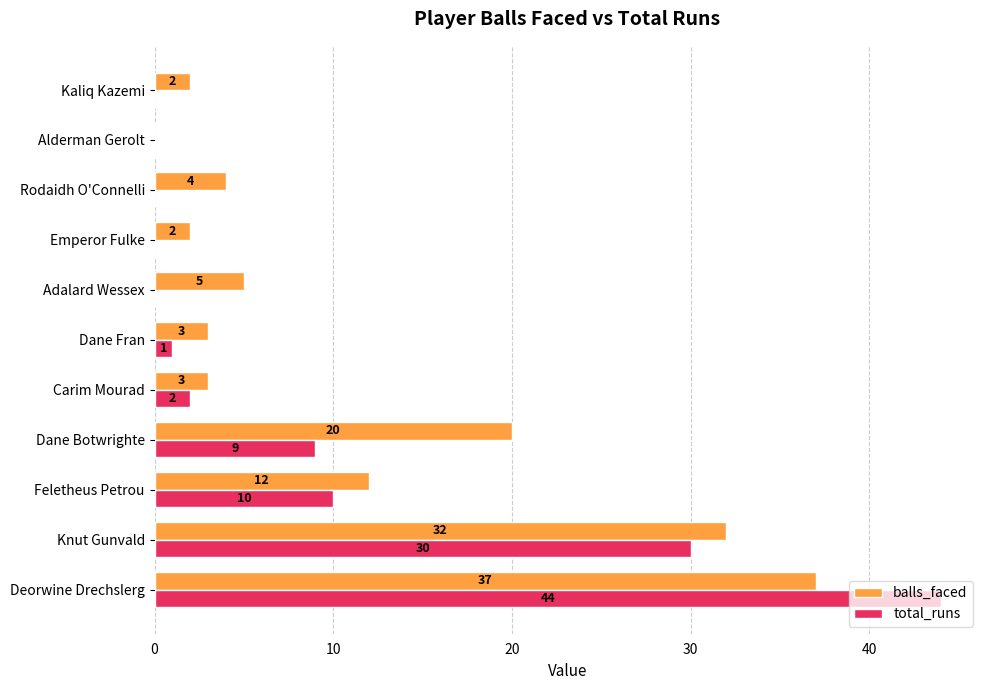

What are all the series names shown in the legend?

balls_faced, total_runs